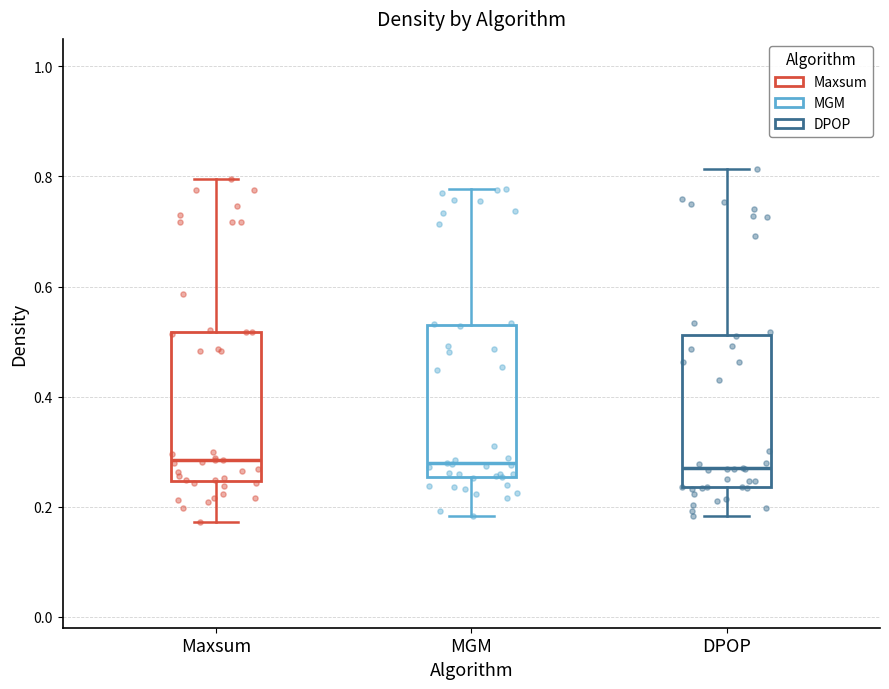

Reading left to right, read every box against the y-axis: the position of its median line, the range the box covers, and the ends of its whiskers. The values are not printed on the chart, so give them approximately, as read against the axis.

Maxsum: median 0.28, box 0.24 to 0.52, whiskers 0.18 to 0.80
MGM: median 0.28, box 0.26 to 0.52, whiskers 0.18 to 0.78
DPOP: median 0.26, box 0.24 to 0.52, whiskers 0.18 to 0.82